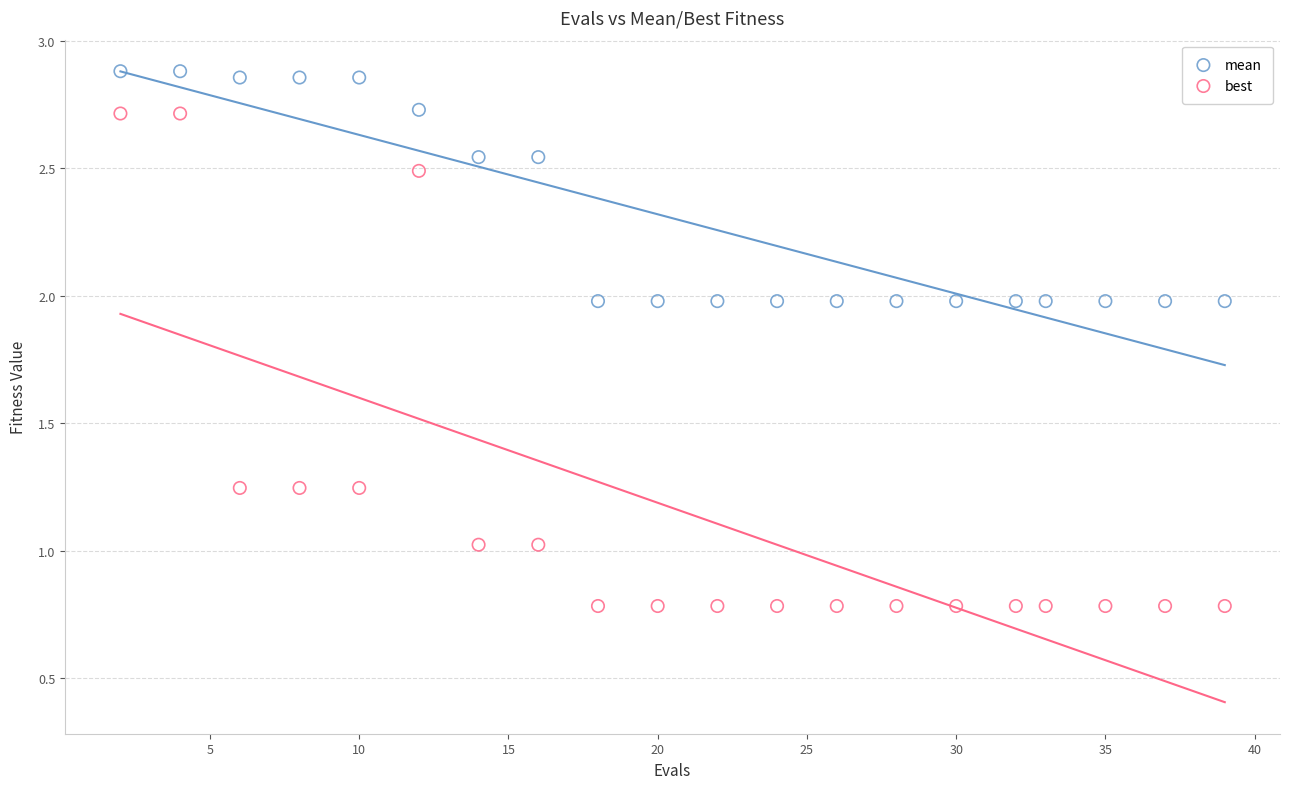

Which series has the widest spread of Y values?

best